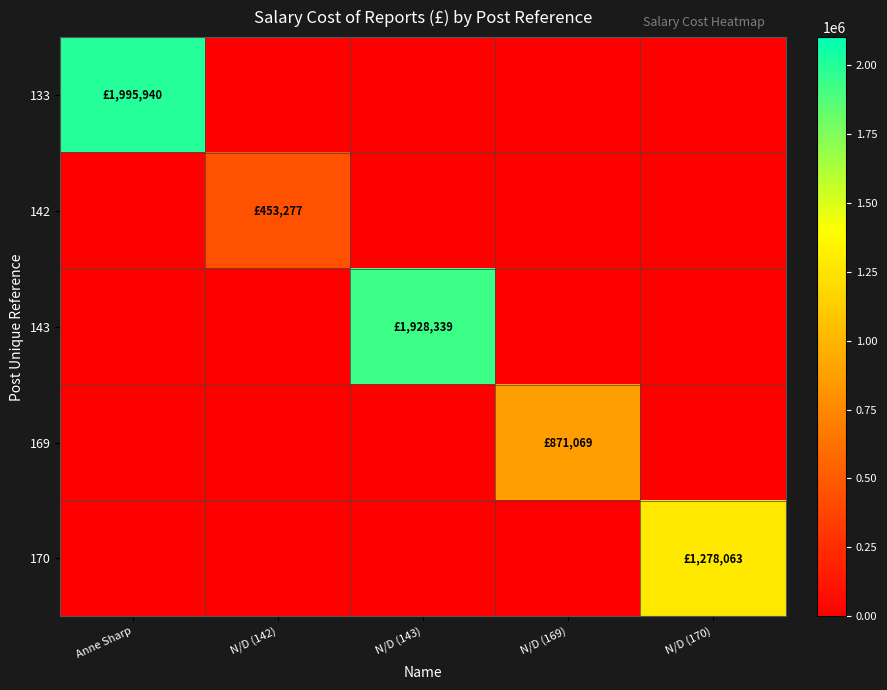

Rank the series by their maximum value, from lowest to highest.

142, 169, 170, 143, 133